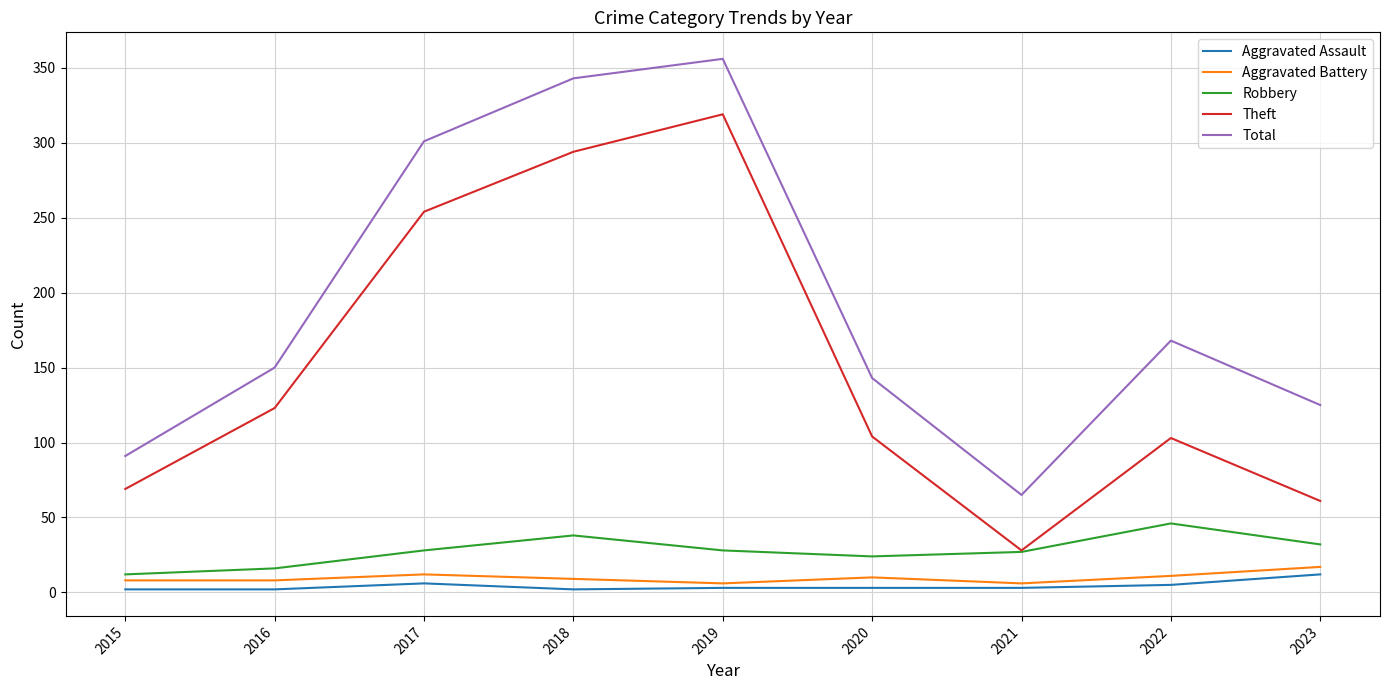

Which series changed the most between 2018 and 2020?

Total